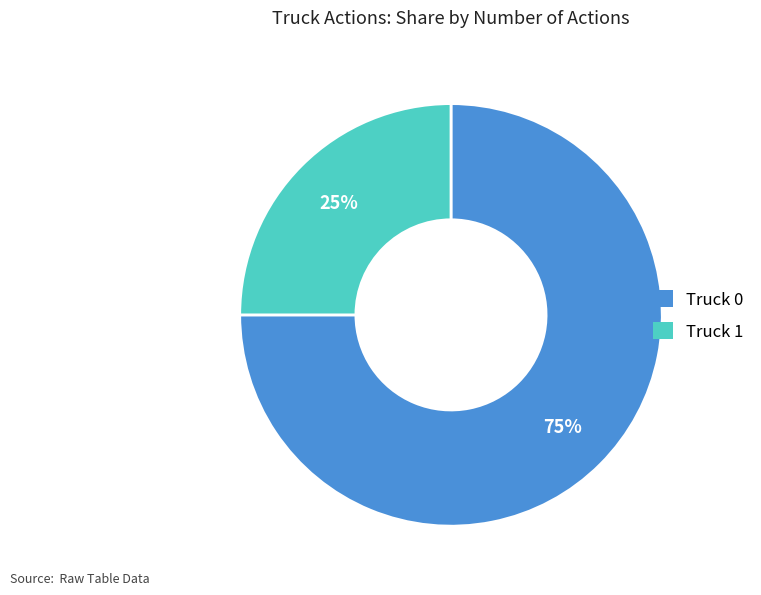

Between Truck 0 and Truck 1, which is larger?

Truck 0